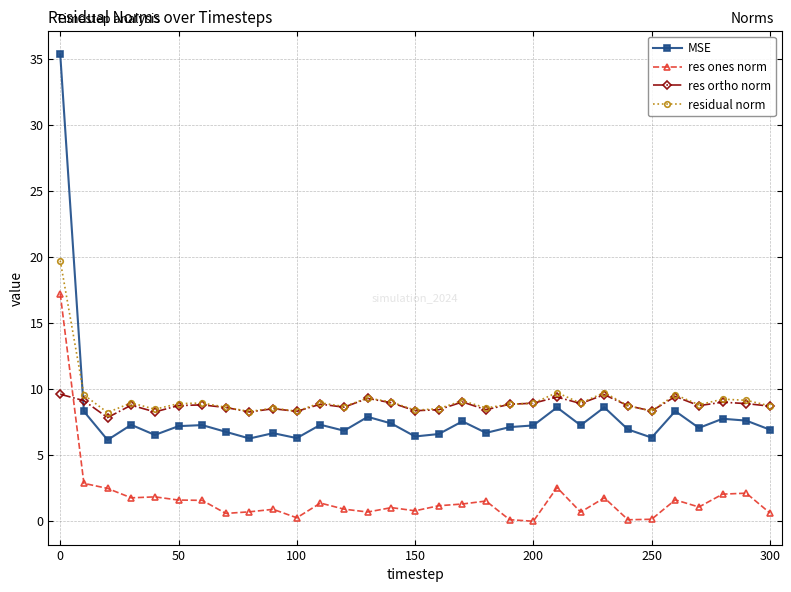

What is the minimum value for residual norm?

8.2